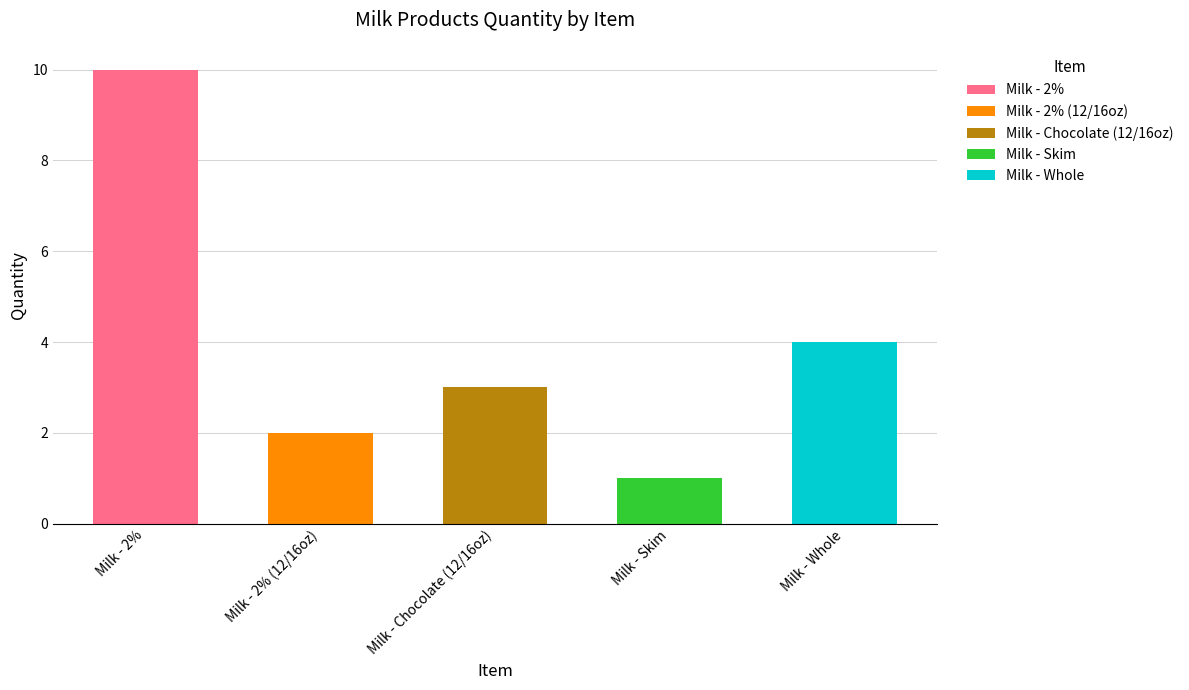

Which category has the highest value across all series?

Milk - 2%